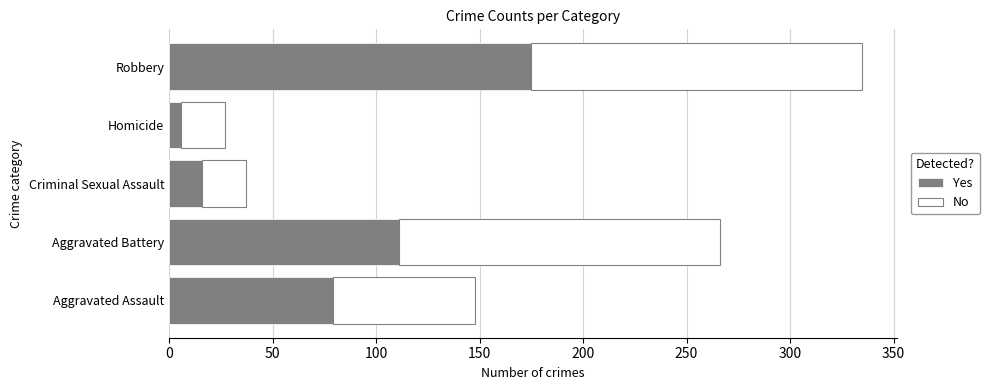

What is the total value across all series at Aggravated Assault?

148